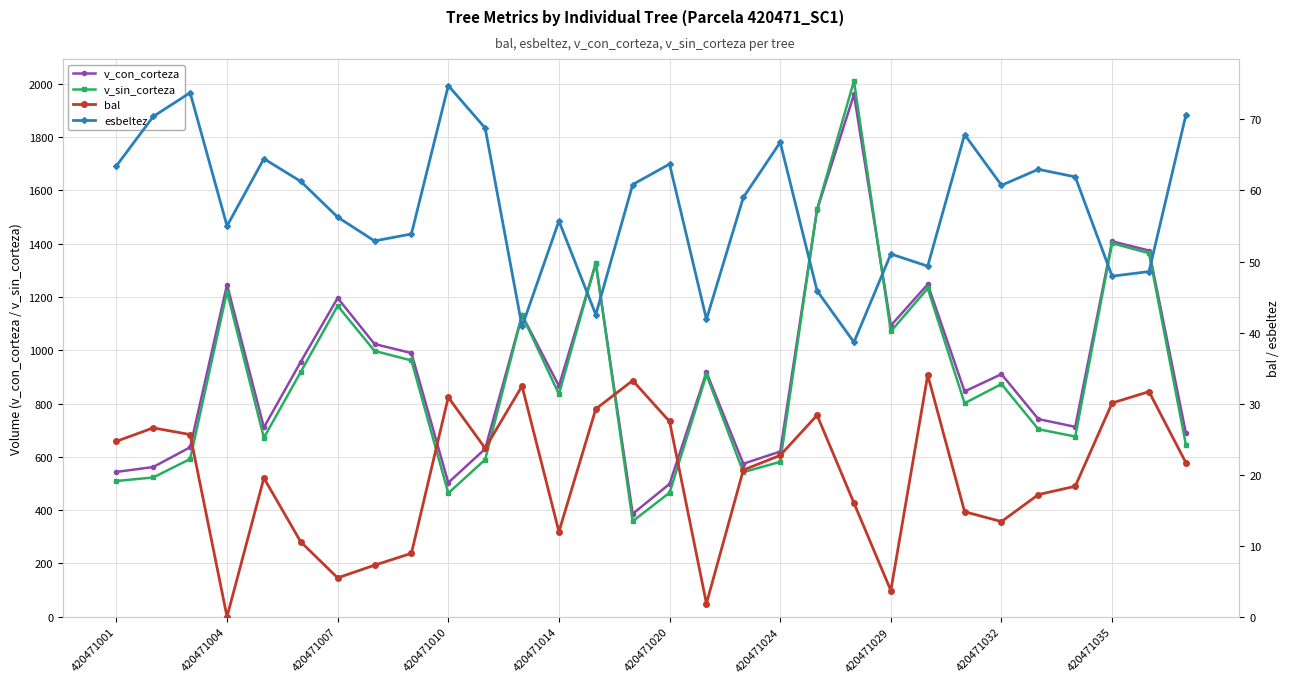

True or false: v_sin_corteza and bal cross at least once.

False